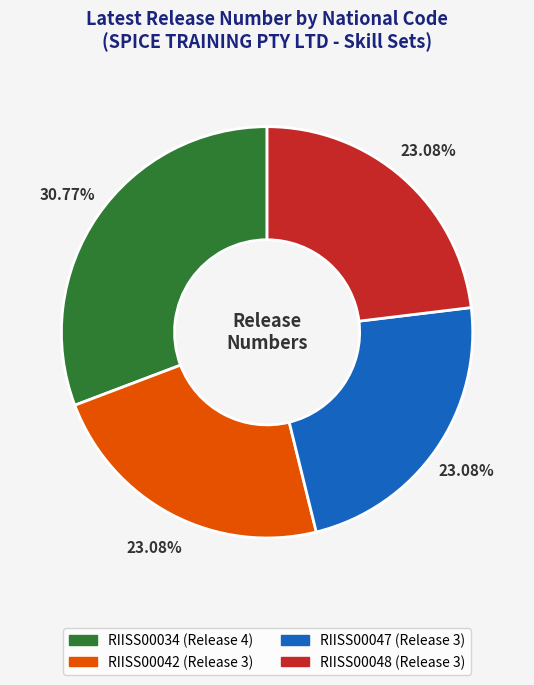

The RIISS00034 slice represents 31% of the pie. True or false?

True